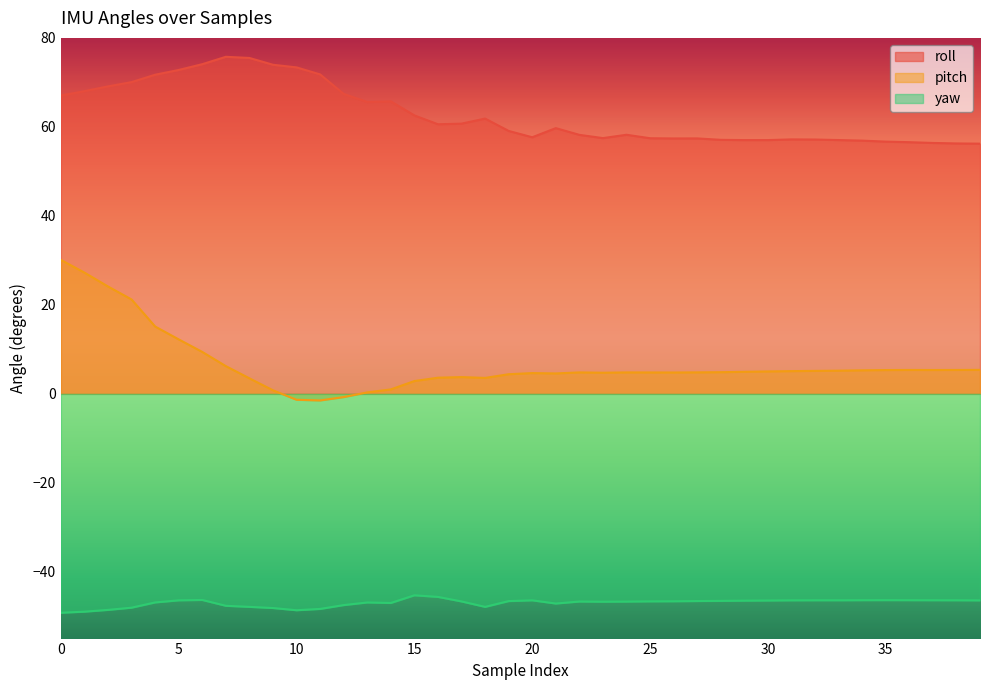

List the labels in order of pitch value, largest first.

0, 1, 2, 3, 4, 5, 6, 7, 39, 36, 38, 37, 35, 34, 33, 32, 31, 30, 29, 28, 27, 22, 24, 25, 26, 23, 20, 21, 19, 17, 16, 18, 8, 15, 14, 9, 13, 12, 10, 11